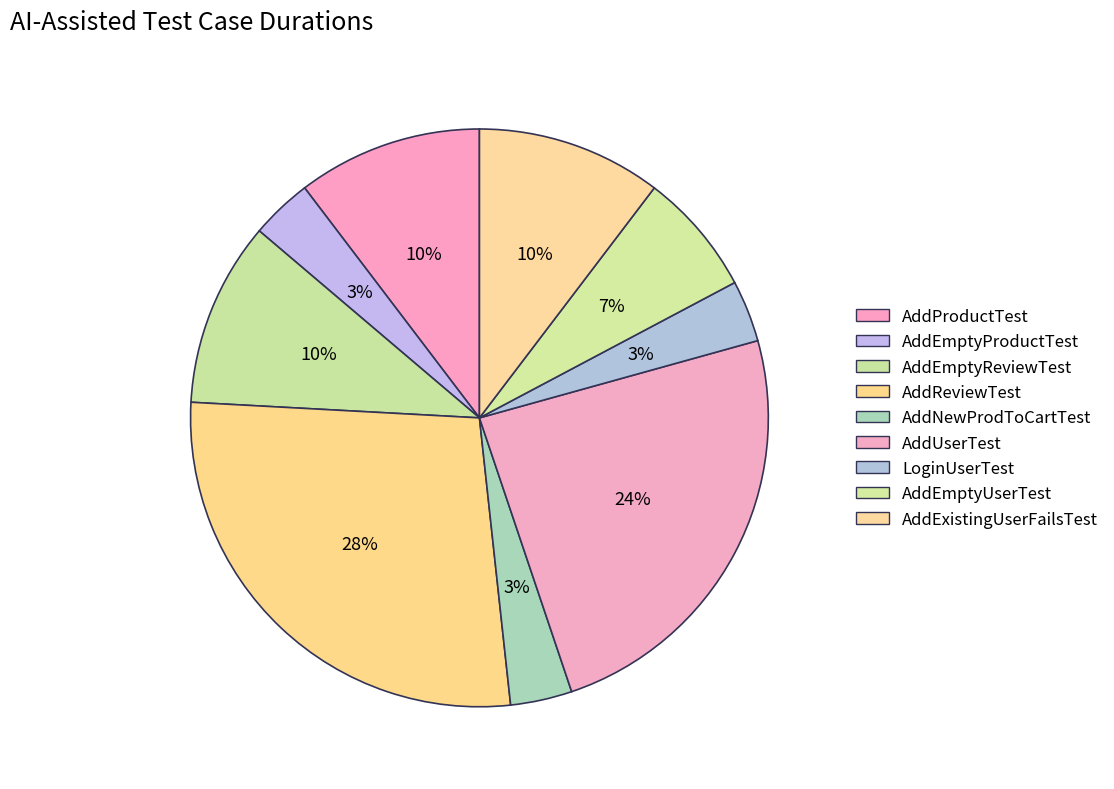

What is the ratio of the value at AddEmptyProductTest to the value at AddNewProdToCartTest?

1.0